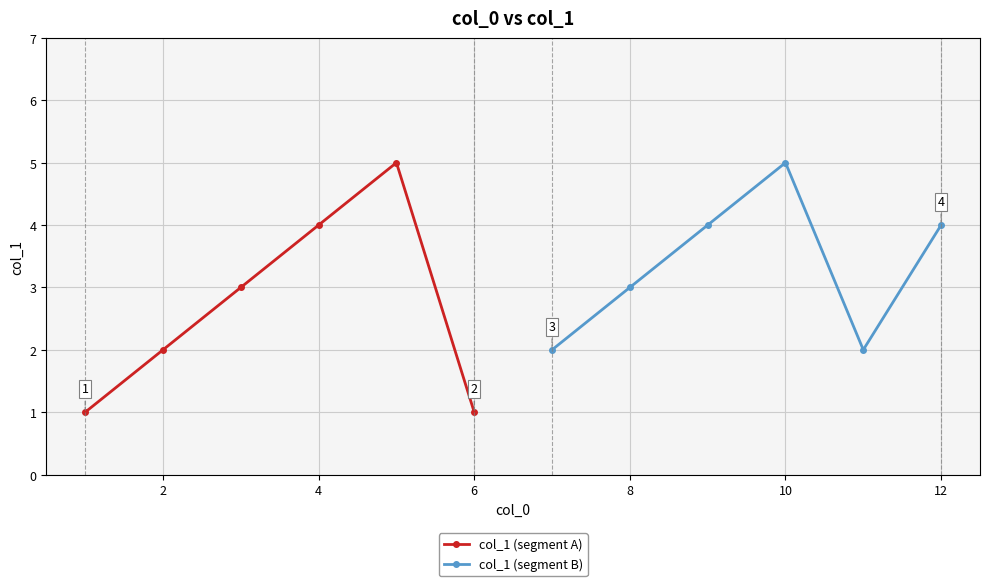

How many interior local valleys does the col_1 (segment B) series have?

1